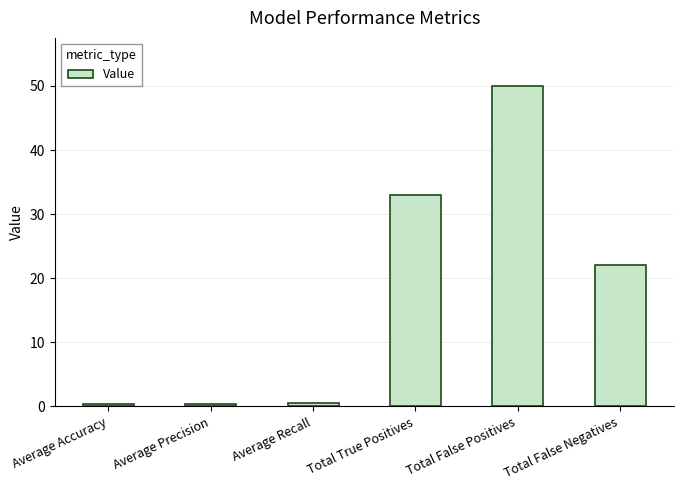

What is the value of the 6th bar from the left?

22.0